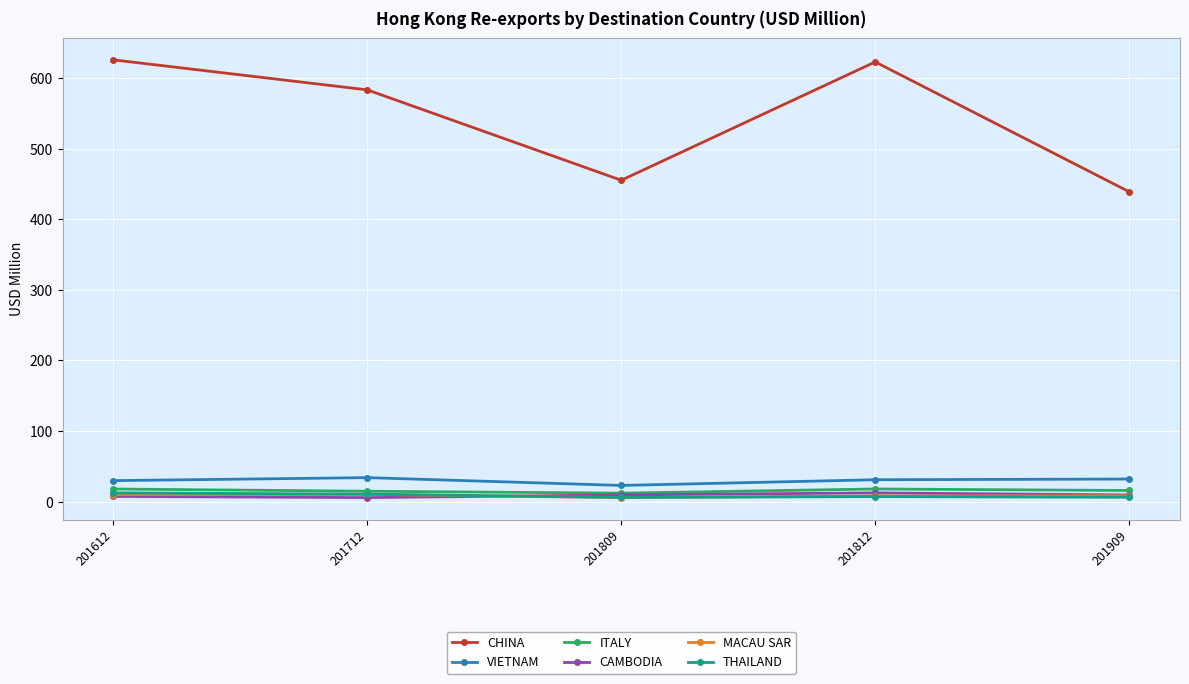

Is the value of THAILAND at 201809 greater than the value of CHINA at 201909?

No